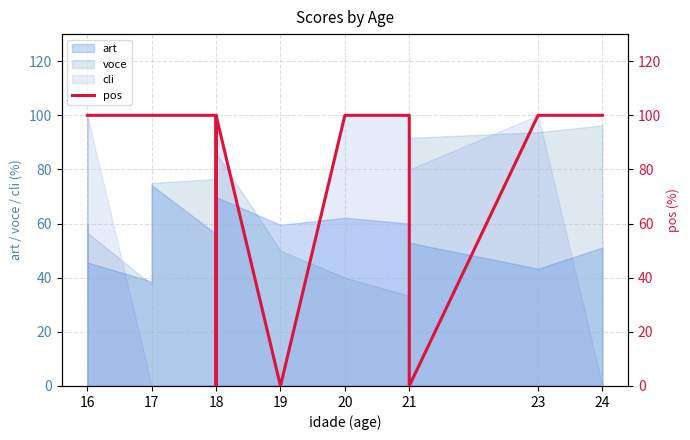

Does the chart have visible grid lines?

Yes